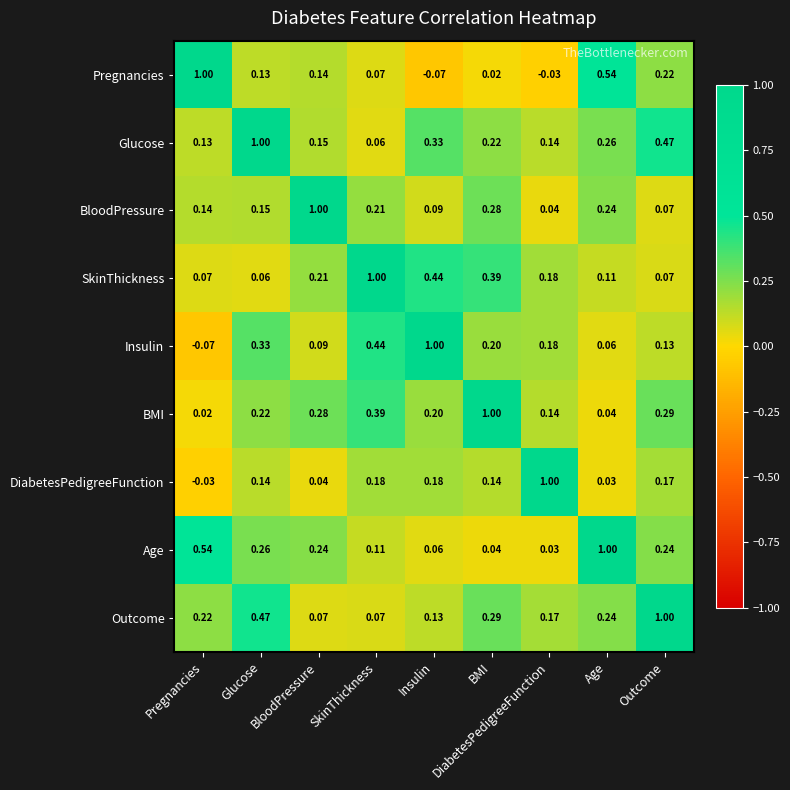

Which category has the lowest value in the Age series?

DiabetesPedigreeFunction